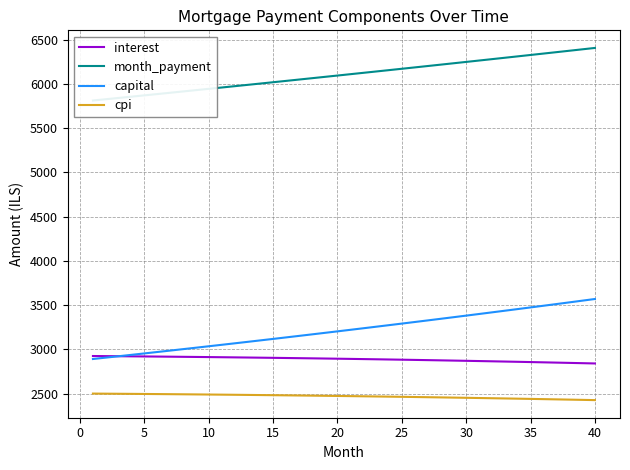

True or false: cpi and interest cross at least once.

False